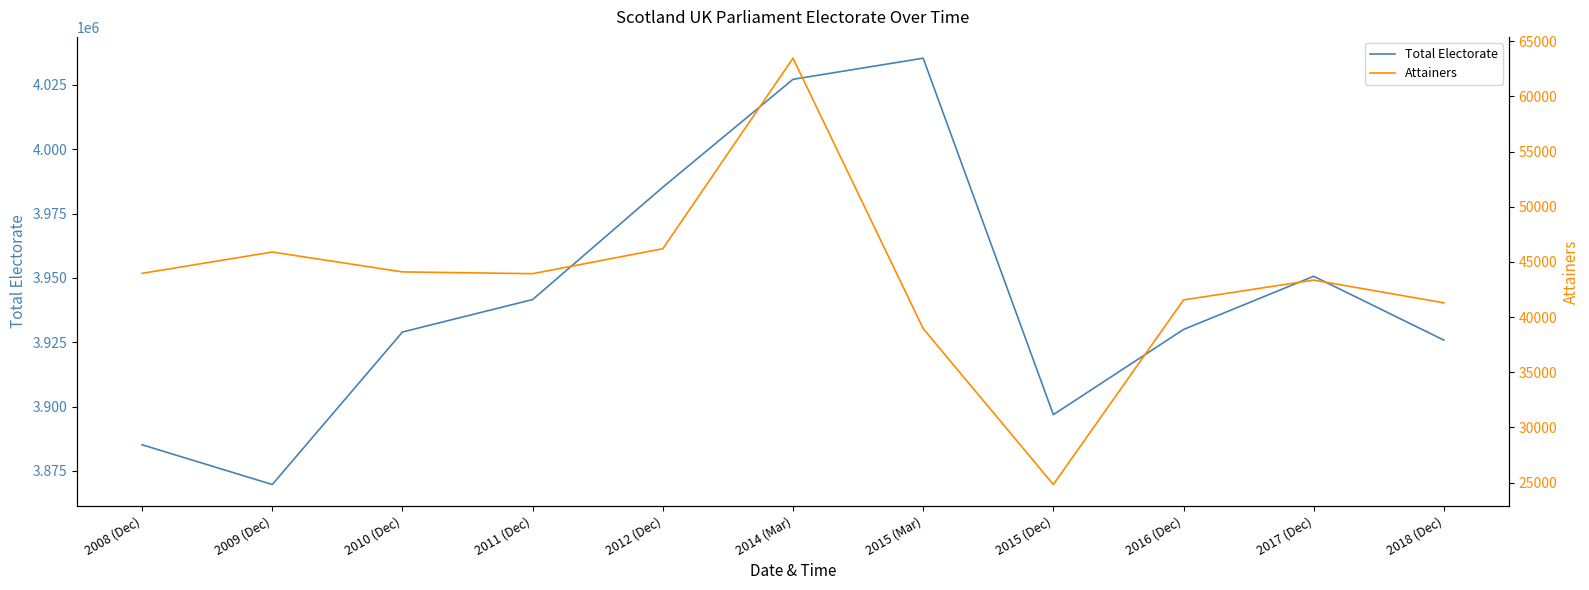

List the series in order of their peak value, highest first.

Total Electorate, Attainers